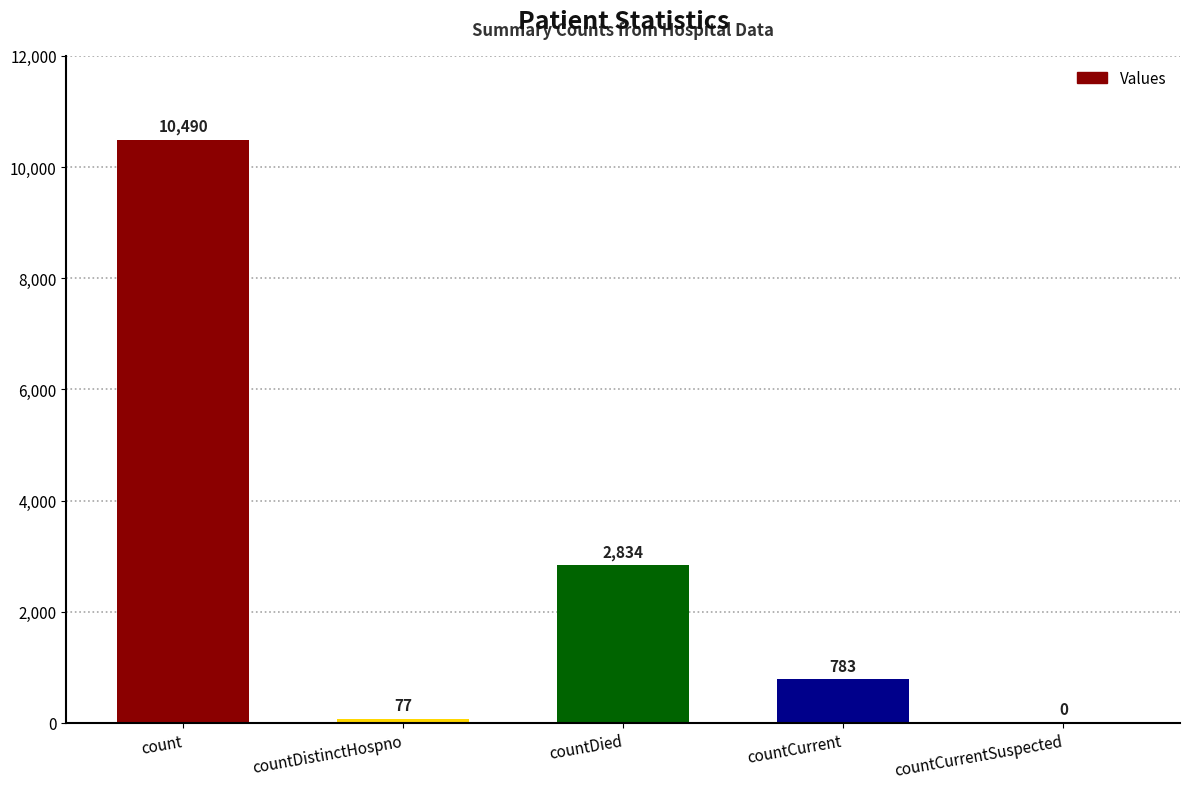

What is the maximum value shown in the chart?

10490